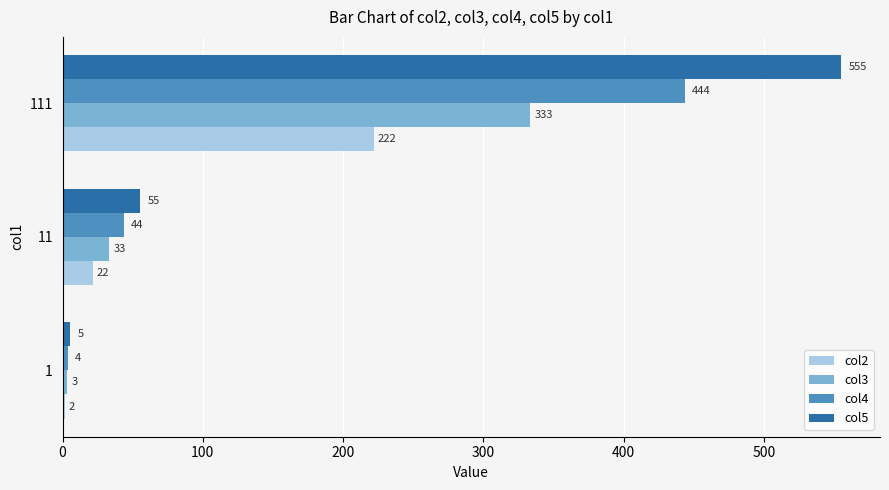

Where is col5 nearest to the value 280?

11